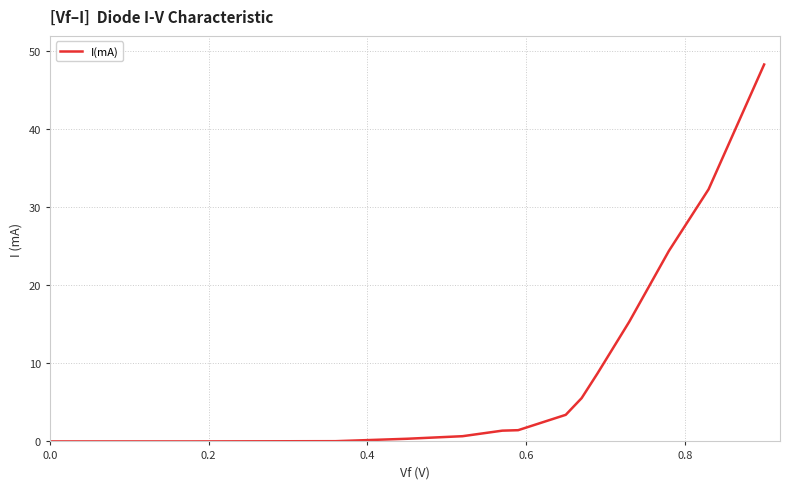

What is the difference between the maximum and minimum values?

48.3